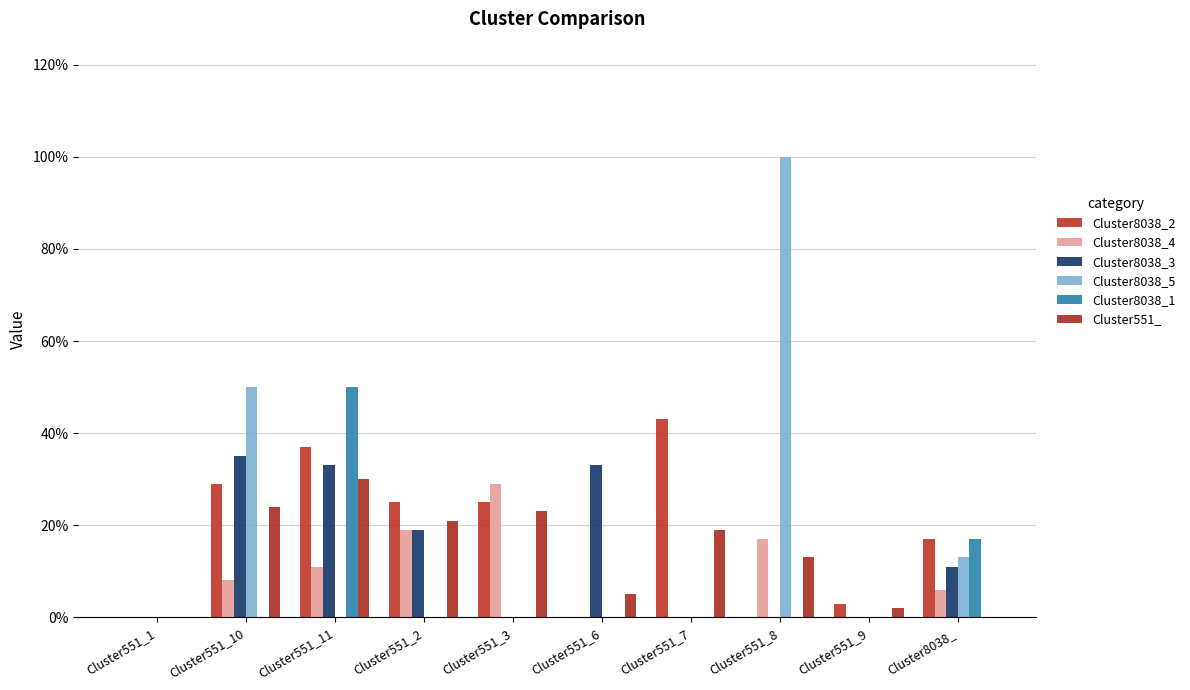

At which label does Cluster8038_5 reach its minimum?

Cluster551_1